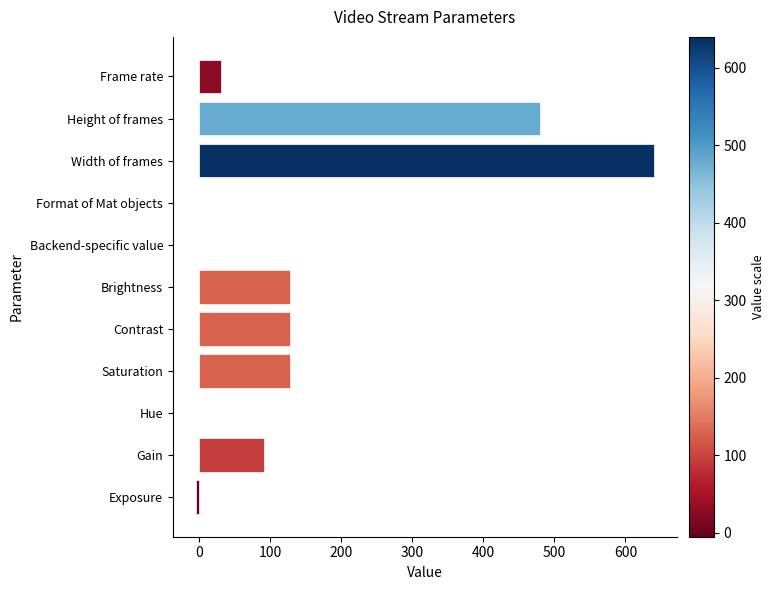

What is the average value?

147